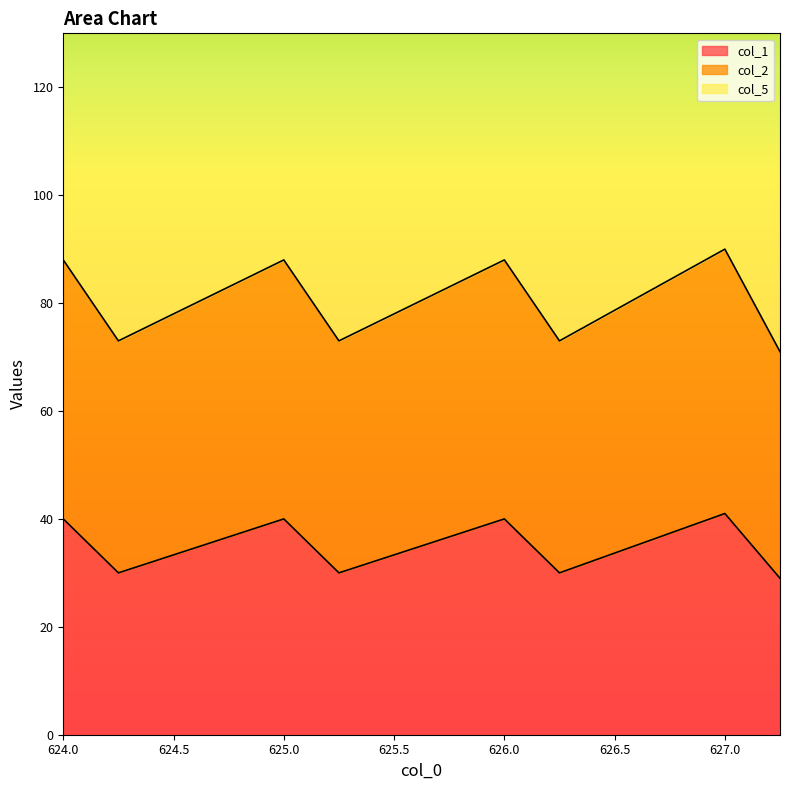

At which label does col_1 first exceed 40?

627.0